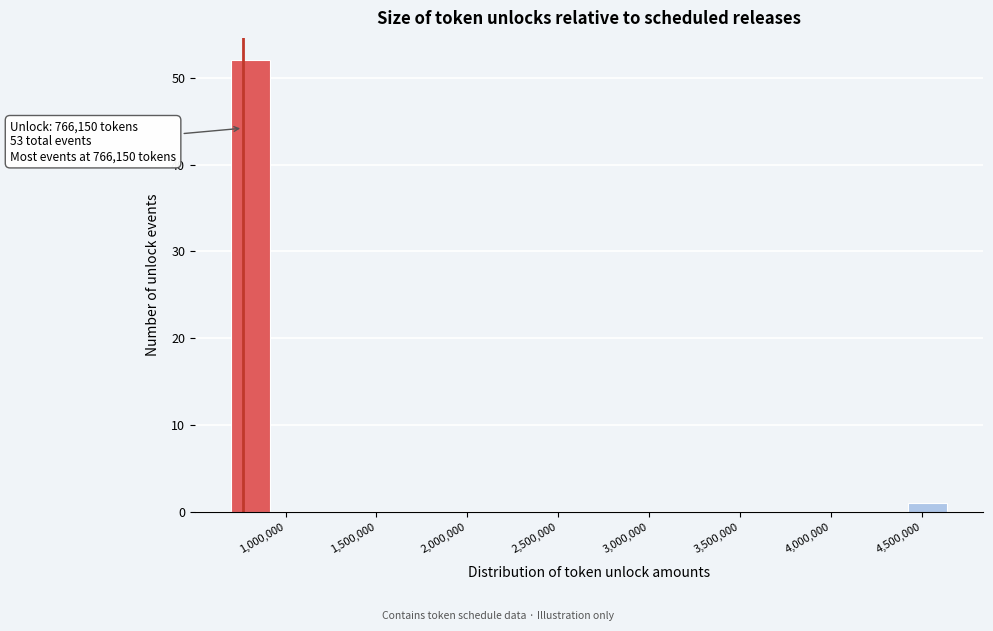

Over which range of the x-axis is the bar tallest?

700000 to 900000